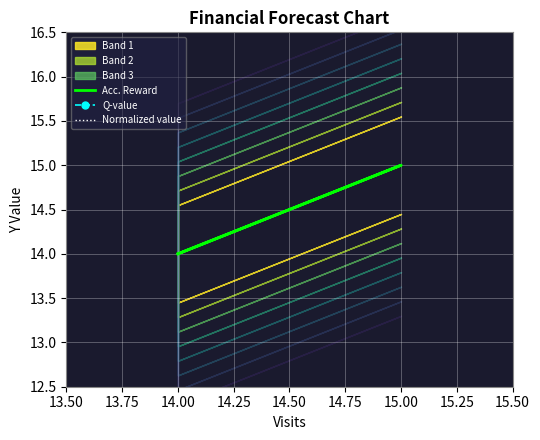

True or false: Acc. Reward and Normalized value cross at least once.

False